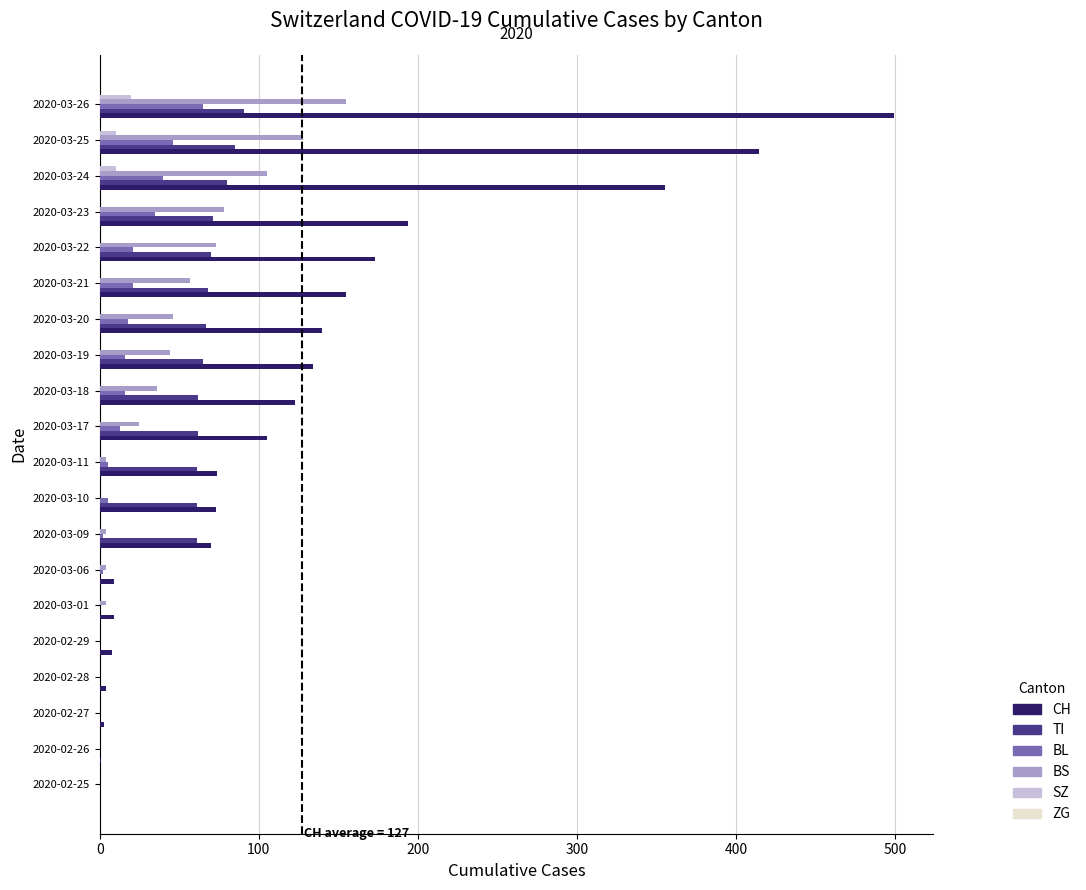

How many data points does each series have?

20